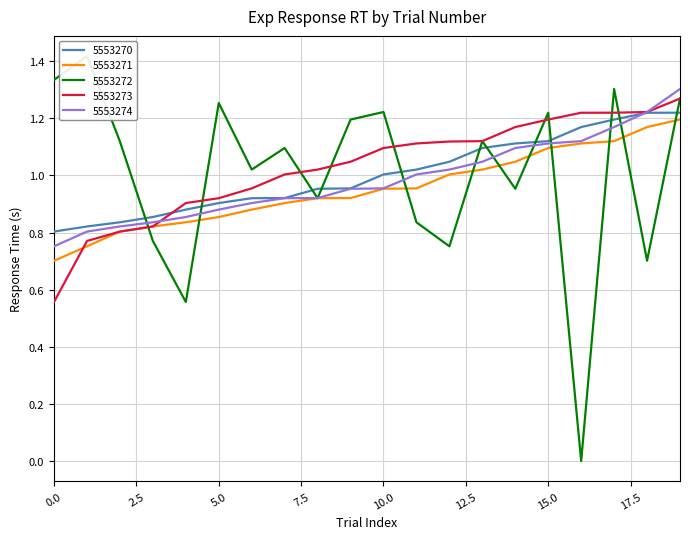

Reading right to left, what are all the values shown in this chart?

5553270: 1.2	1.2	1.2	1.2	1.1	1.1	1.1	1.0	1.0	1.0	1.0	1.0	0.9	0.9	0.9	0.9	0.9	0.8	0.8	0.8
5553271: 1.2	1.2	1.1	1.1	1.1	1.0	1.0	1.0	1.0	1.0	0.9	0.9	0.9	0.9	0.9	0.8	0.8	0.8	0.8	0.7
5553272: 1.3	0.7	1.3	0.0	1.2	1.0	1.1	0.8	0.8	1.2	1.2	0.9	1.1	1.0	1.3	0.6	0.8	1.1	1.4	1.3
5553273: 1.3	1.2	1.2	1.2	1.2	1.2	1.1	1.1	1.1	1.1	1.0	1.0	1.0	1.0	0.9	0.9	0.8	0.8	0.8	0.6
5553274: 1.3	1.2	1.2	1.1	1.1	1.1	1.0	1.0	1.0	1.0	1.0	0.9	0.9	0.9	0.9	0.9	0.8	0.8	0.8	0.8